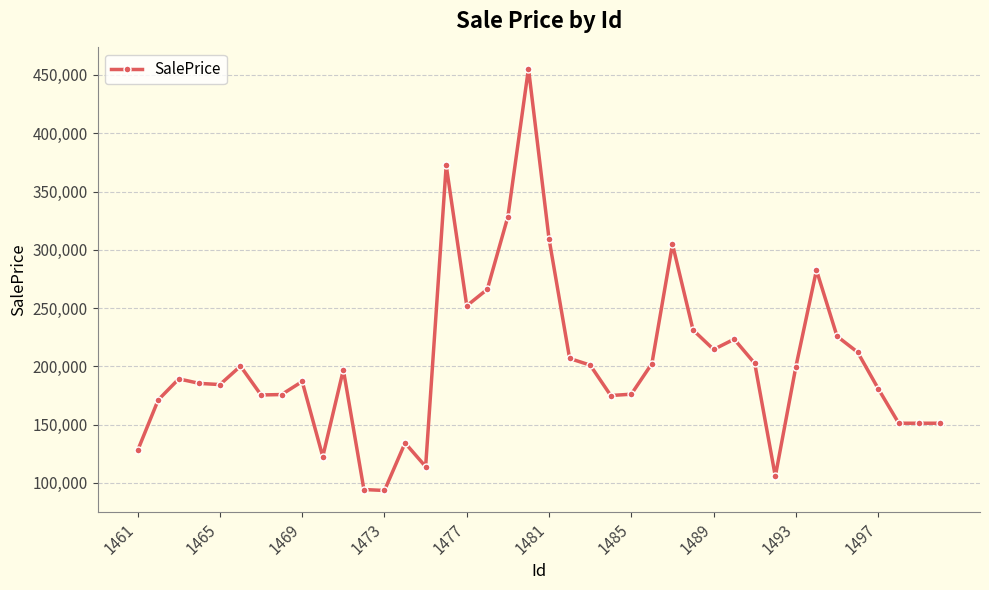

What is the difference between the maximum and minimum values?

361966.9